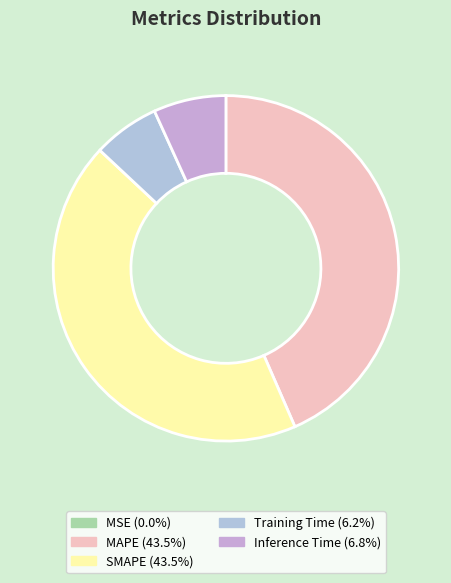

The SMAPE slice represents 54% of the pie. True or false?

False